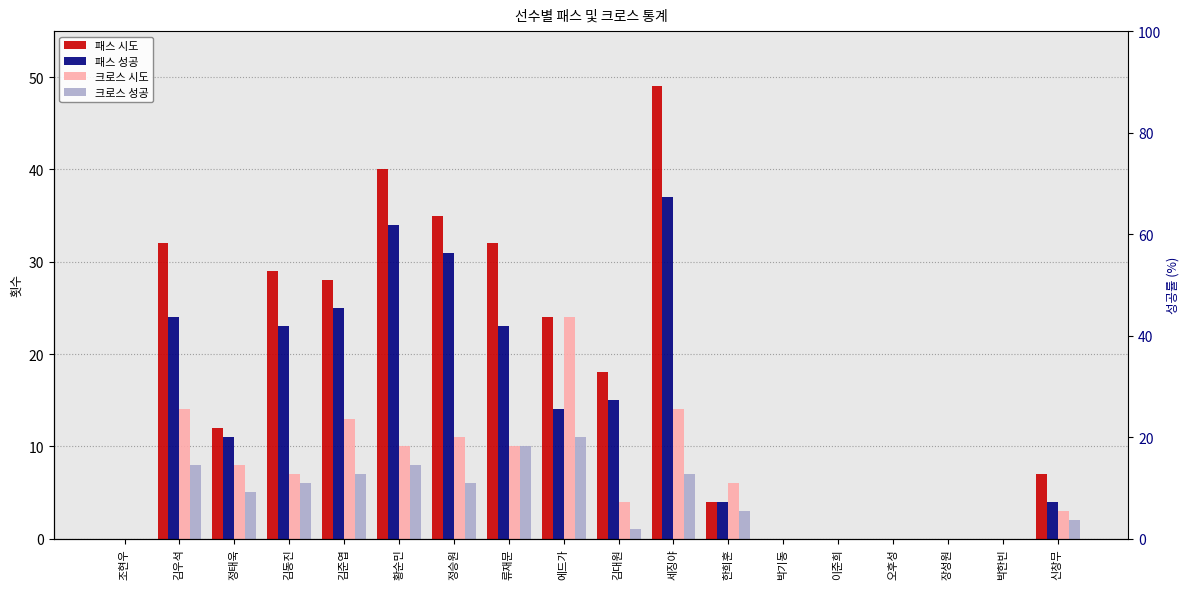

True or false: 크로스 성공 has a value of 1 at 김대원.

True